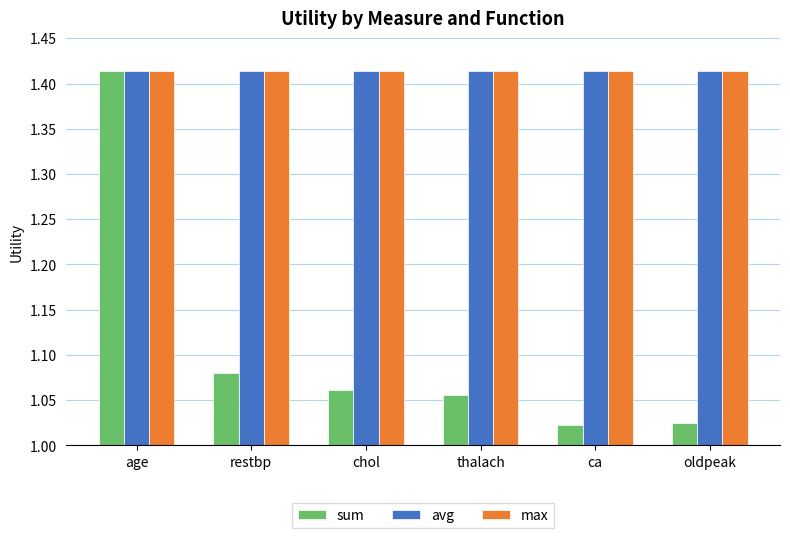

What is the spread (max minus min) of values at oldpeak?

0.4